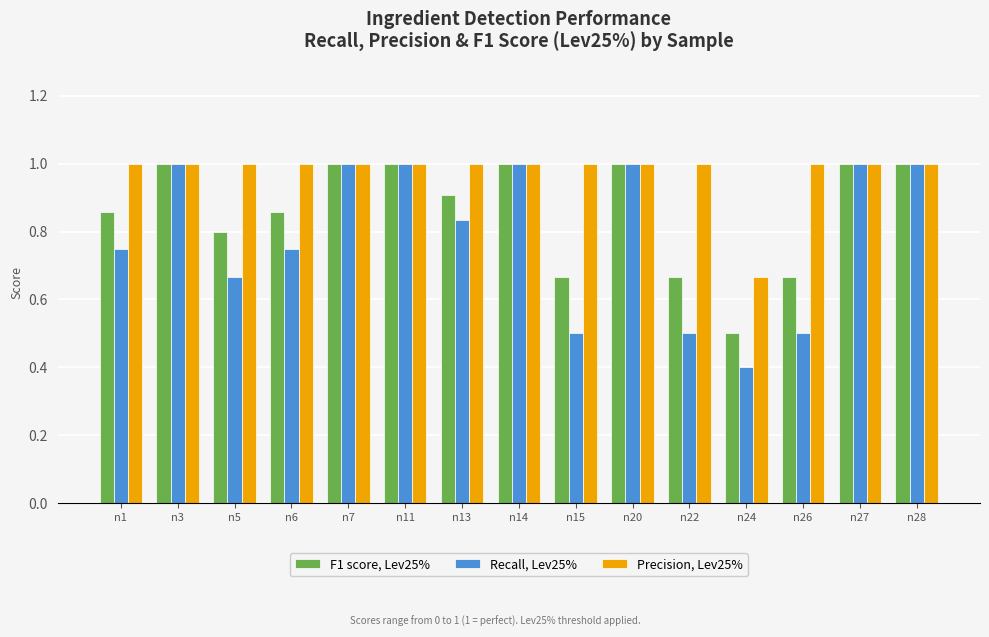

Count the F1 score, Lev25% values in the range 0 to 1.

15